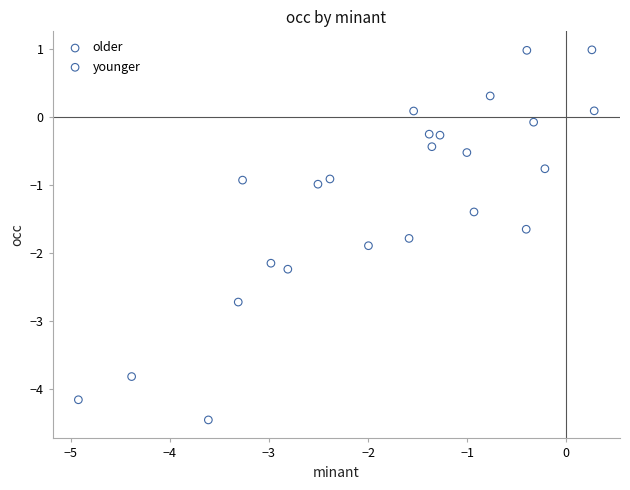

Which series contains the lowest Y value?

older